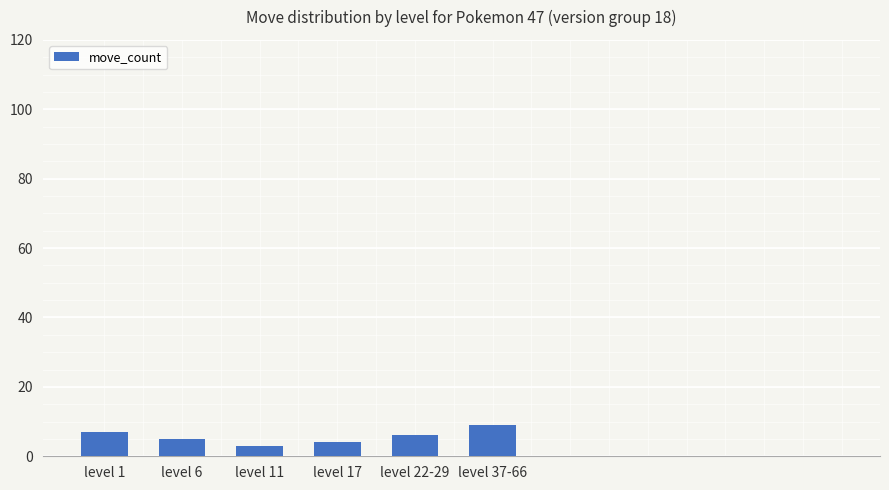

How many bars are there in total?

6